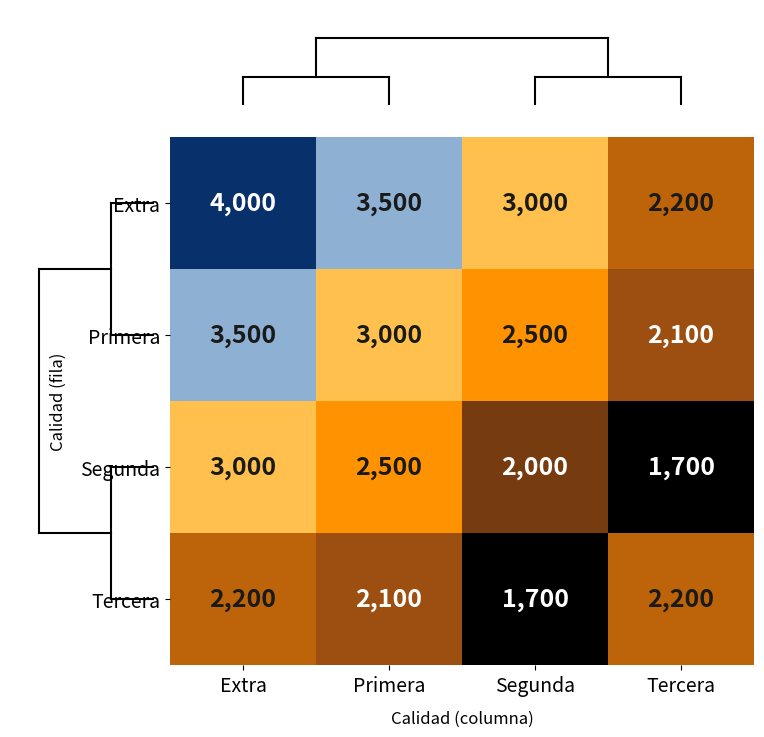

Reading right to left, extract all data points from this chart.

Extra: 2200	3000	3500	4000
Primera: 2100	2500	3000	3500
Segunda: 1700	2000	2500	3000
Tercera: 2200	1700	2100	2200